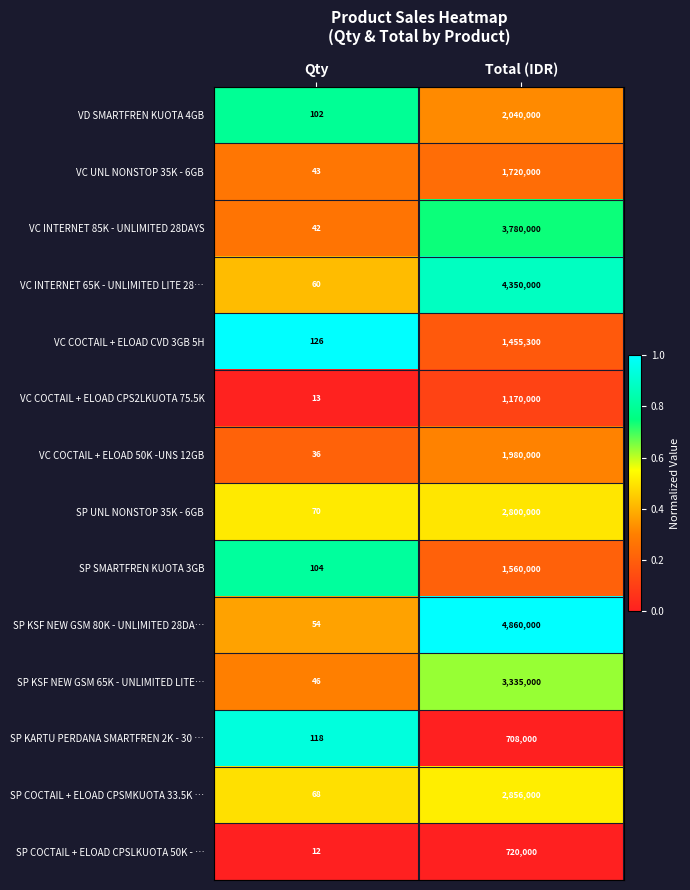

What is the minimum value for SP KSF NEW GSM 80K - UNLIMITED 28DA…?

54